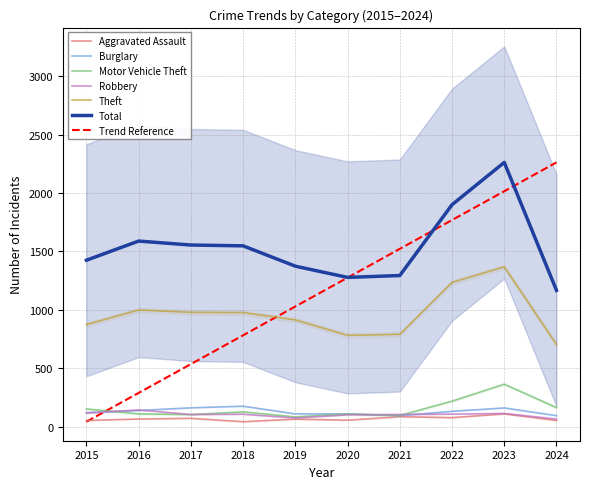

What is the maximum value shown in the chart?

2262